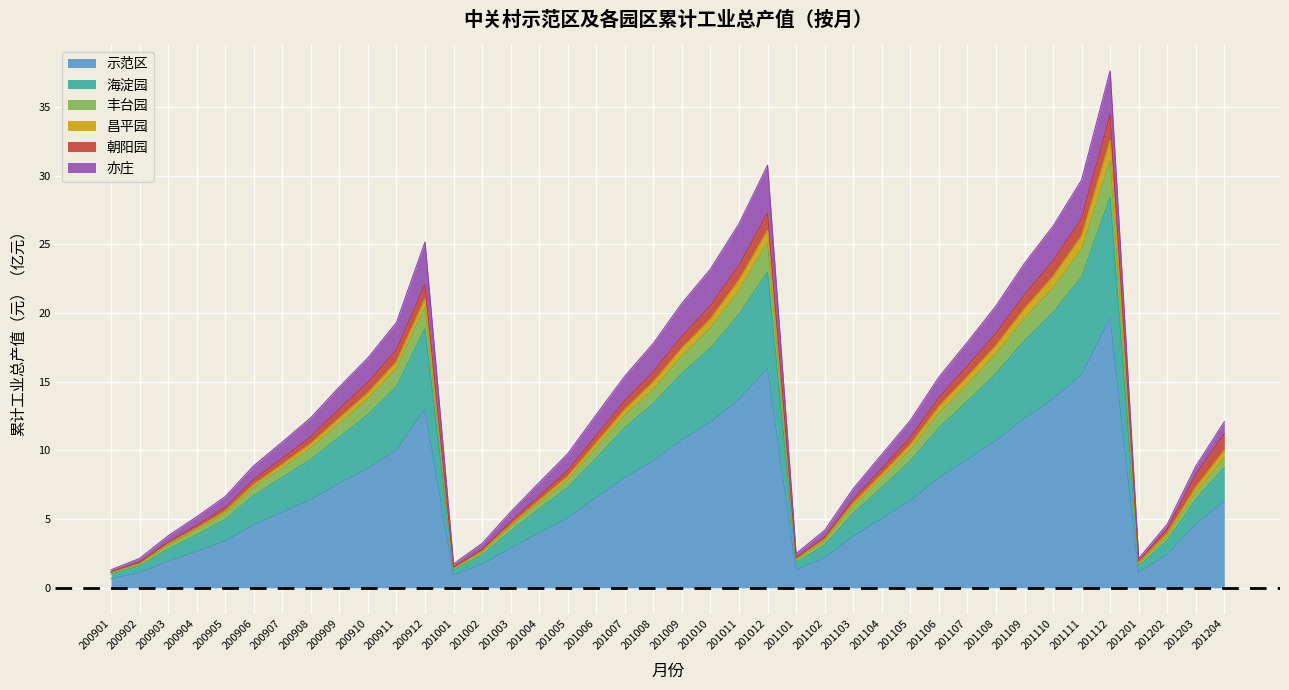

Is it true that 海淀园 equals 22.3 at 201007?

False